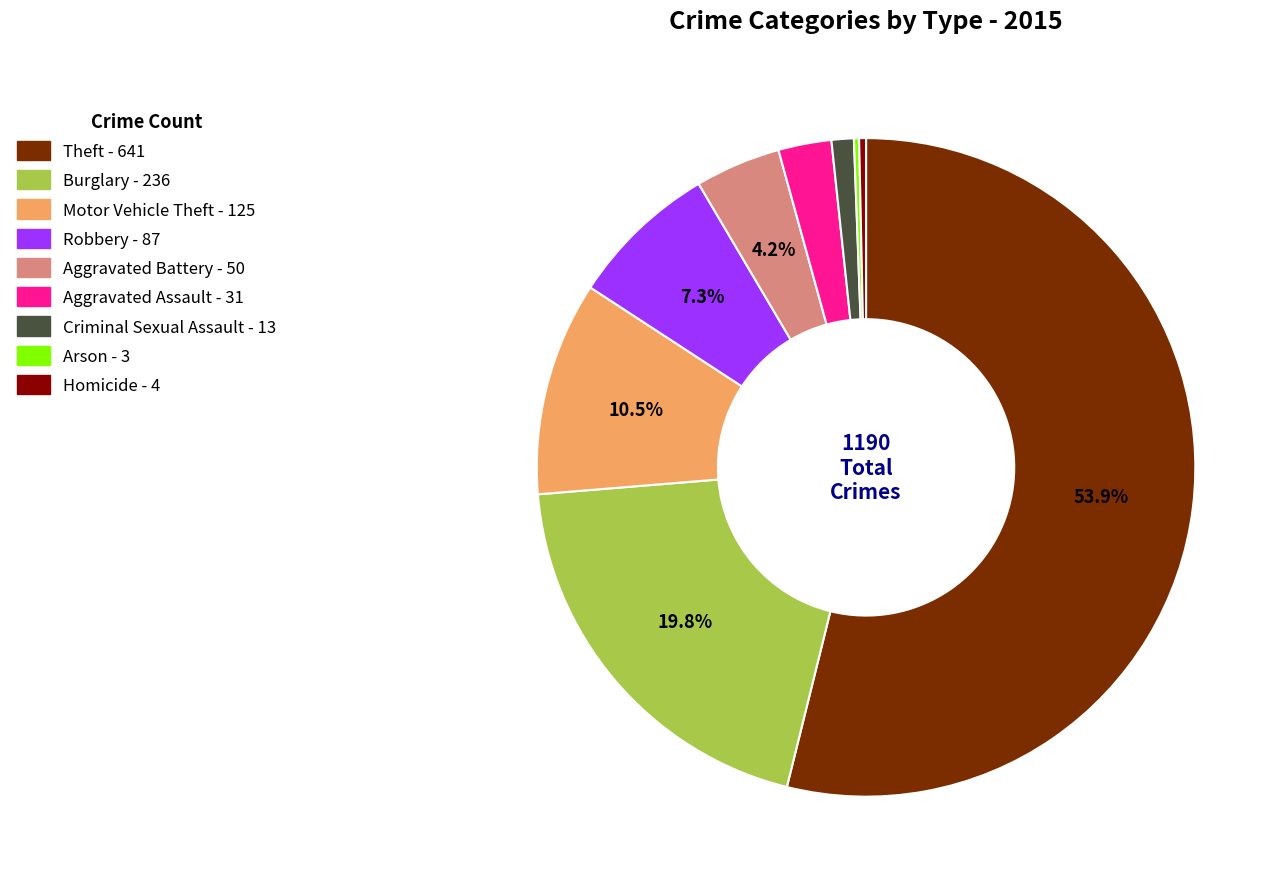

True or false: Criminal Sexual Assault accounts for 1% of the total.

True